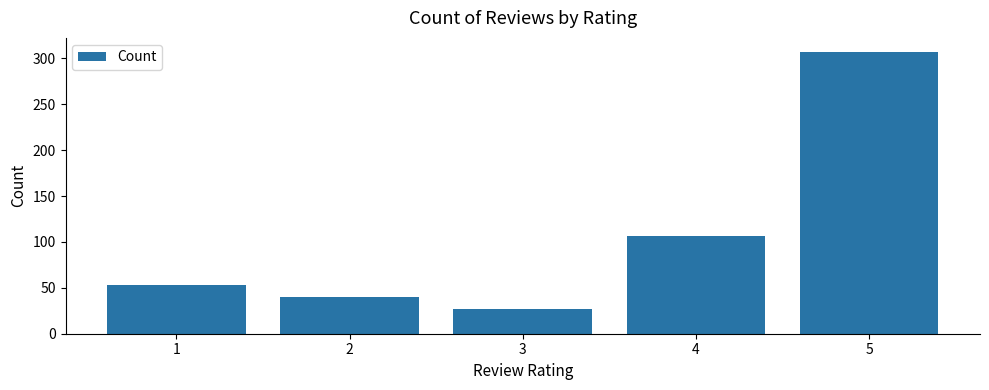

Which label corresponds to the smallest value in the chart?

3